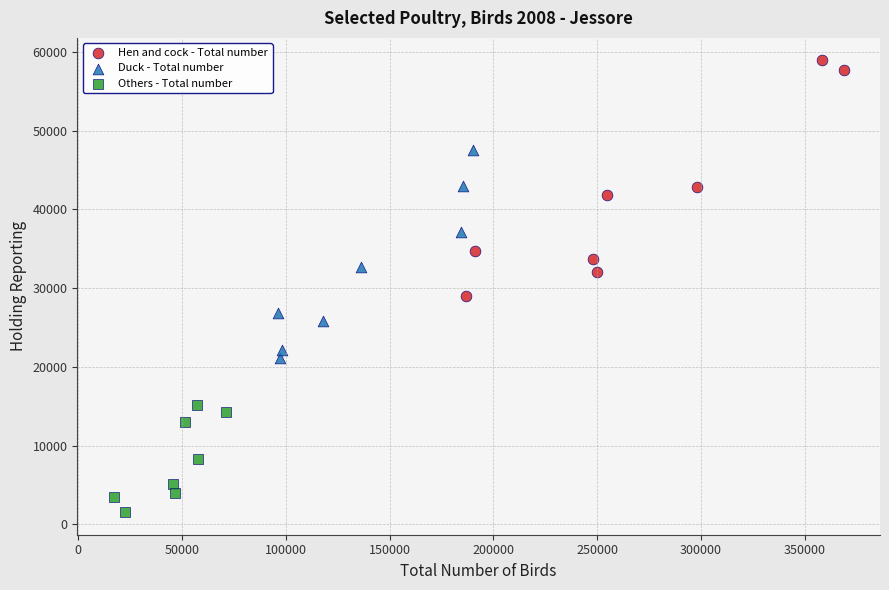

Which series has the widest spread of Y values?

Hen and cock - Total number